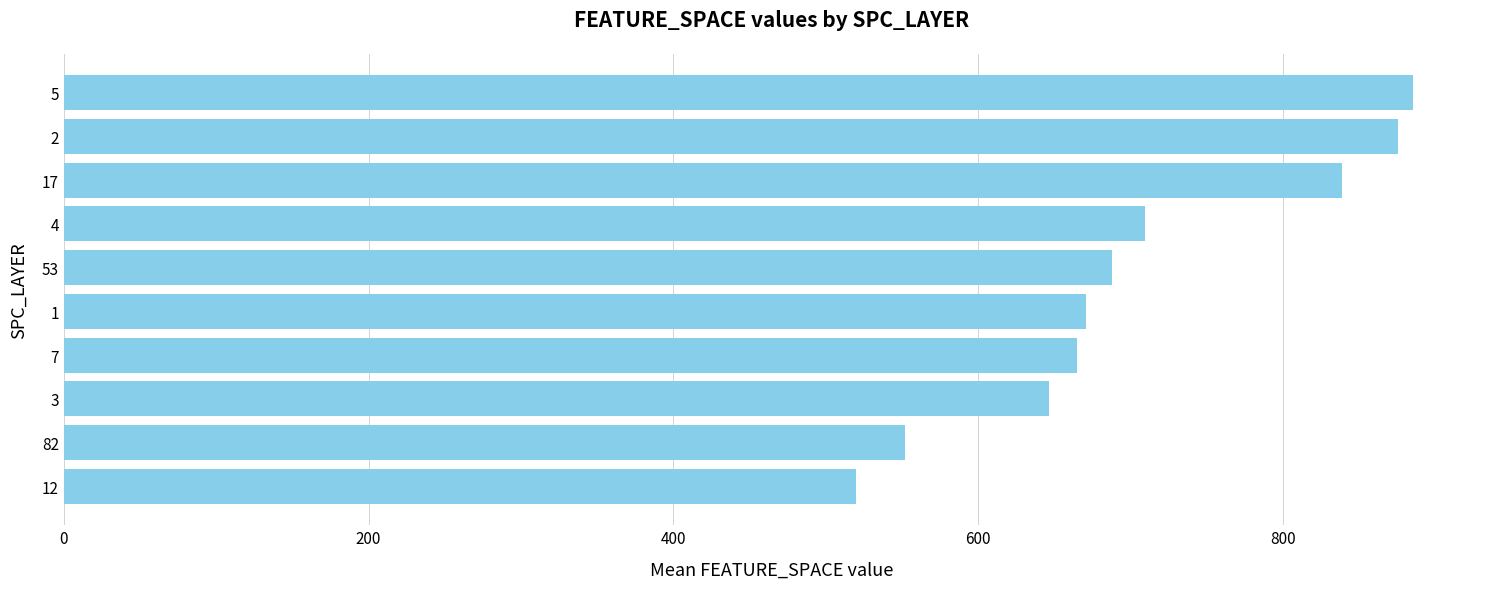

Read the value at 1.

670.6